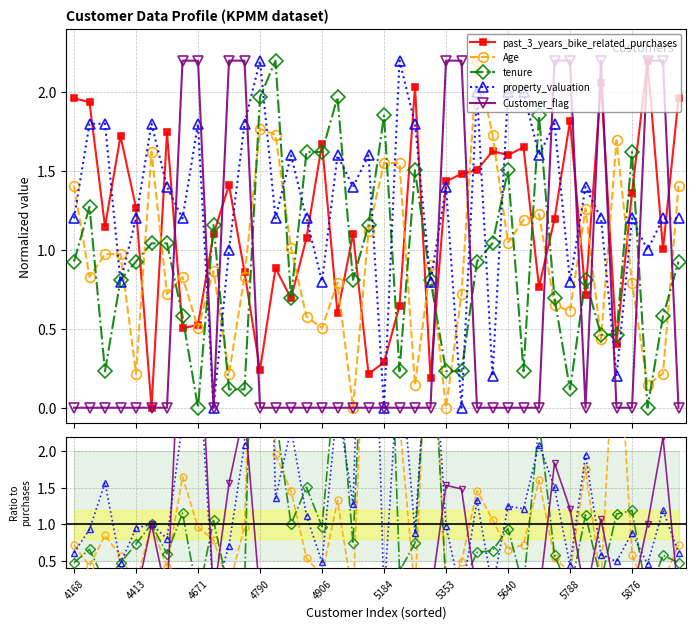

What is the label of the 35th point from the right?

5184